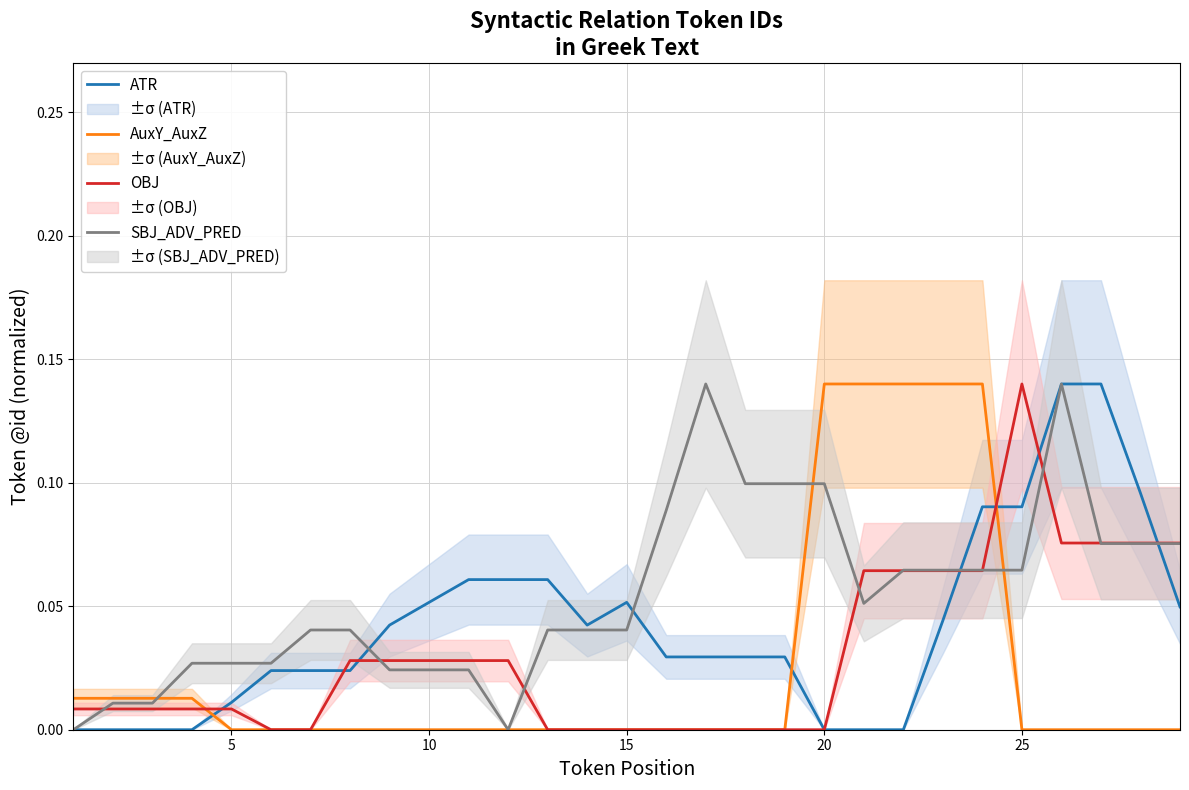

Does the chart have visible grid lines?

Yes